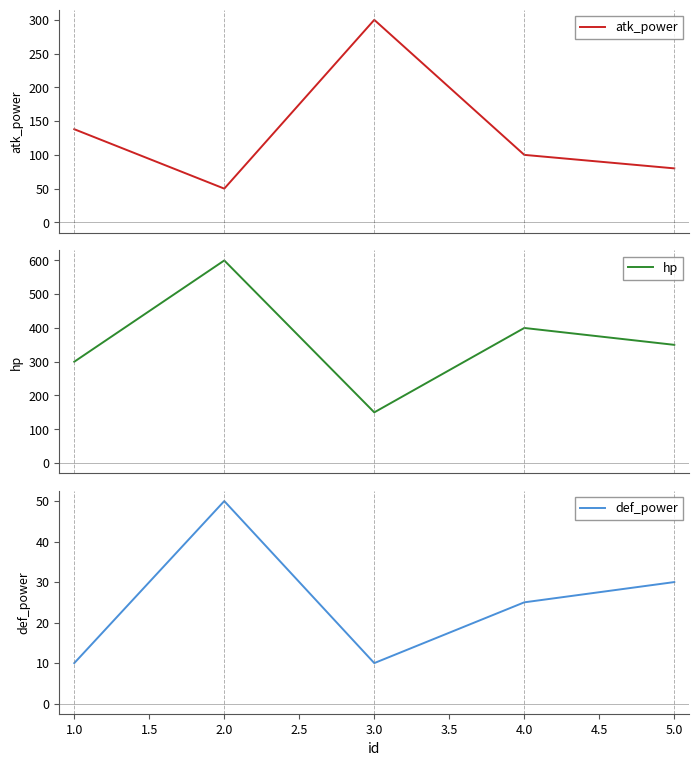

Is it true that def_power equals 15 at 3.0?

False